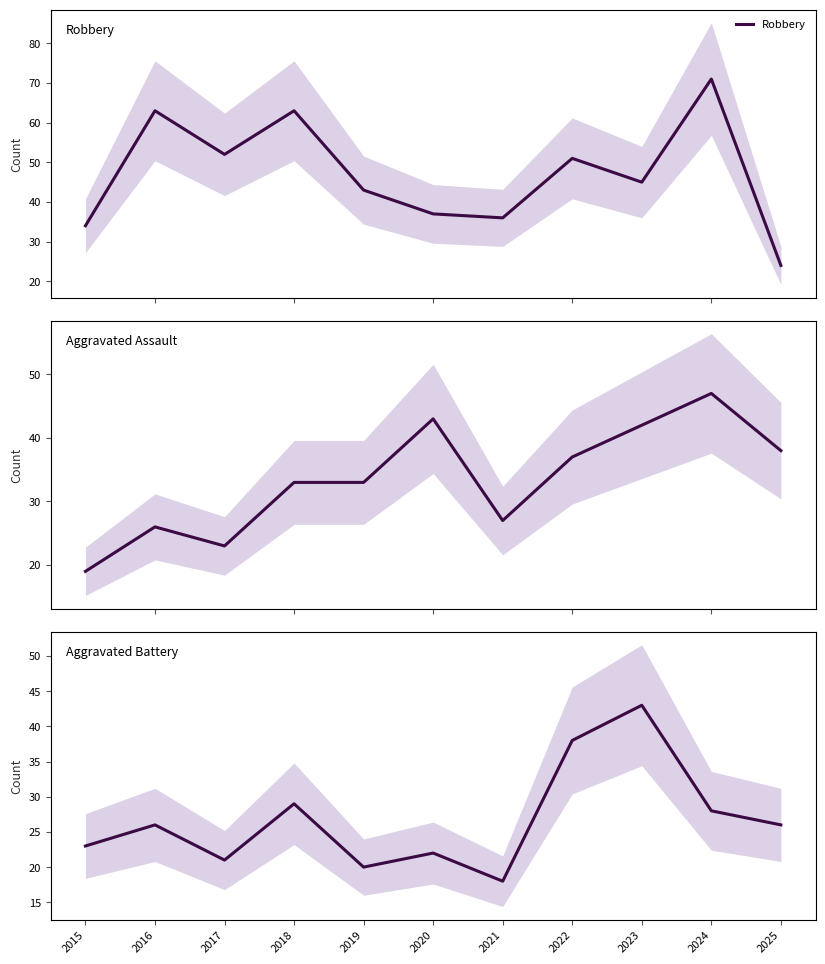

Which series has the largest range (max minus min)?

Robbery